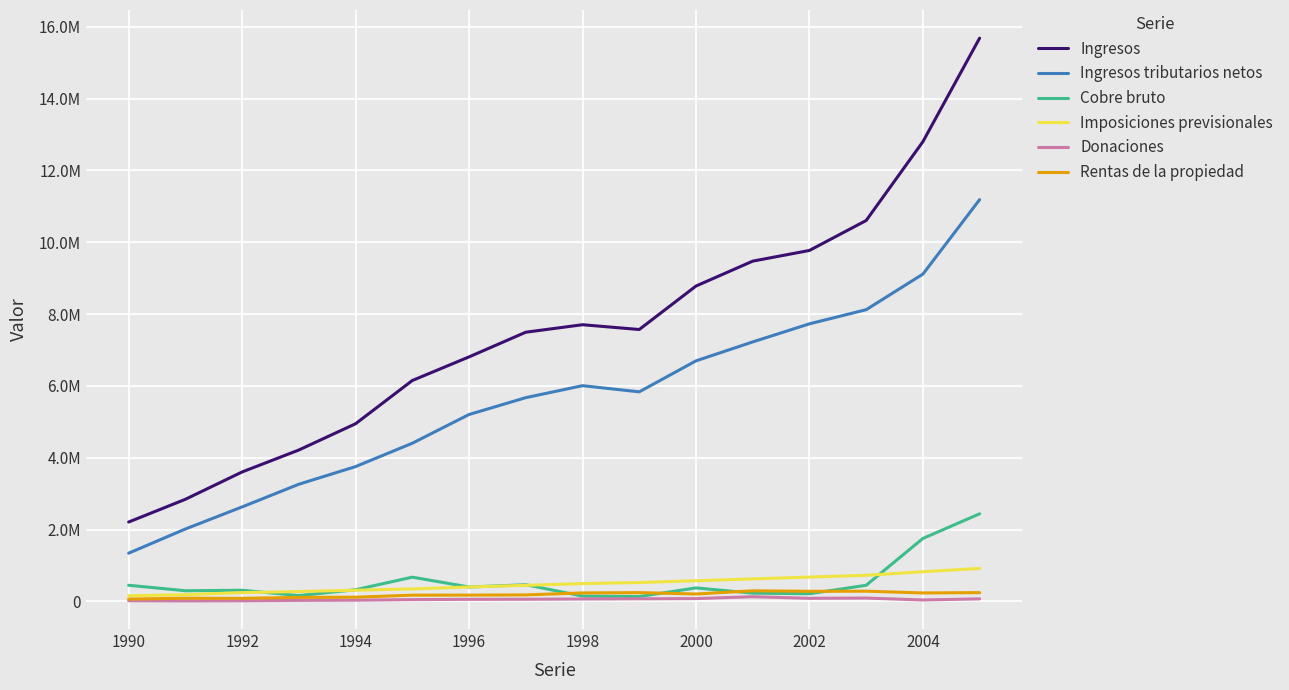

What is the average value of the Rentas de la propiedad series?

190446